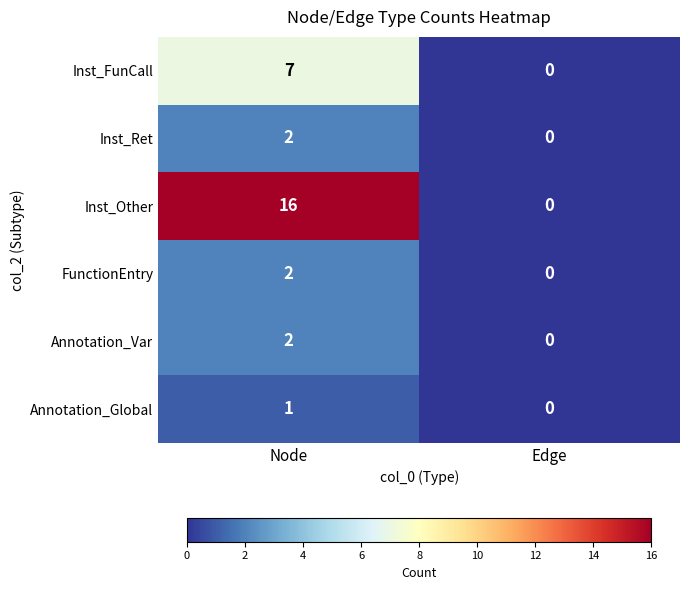

What is the total value across all series at Node?

30